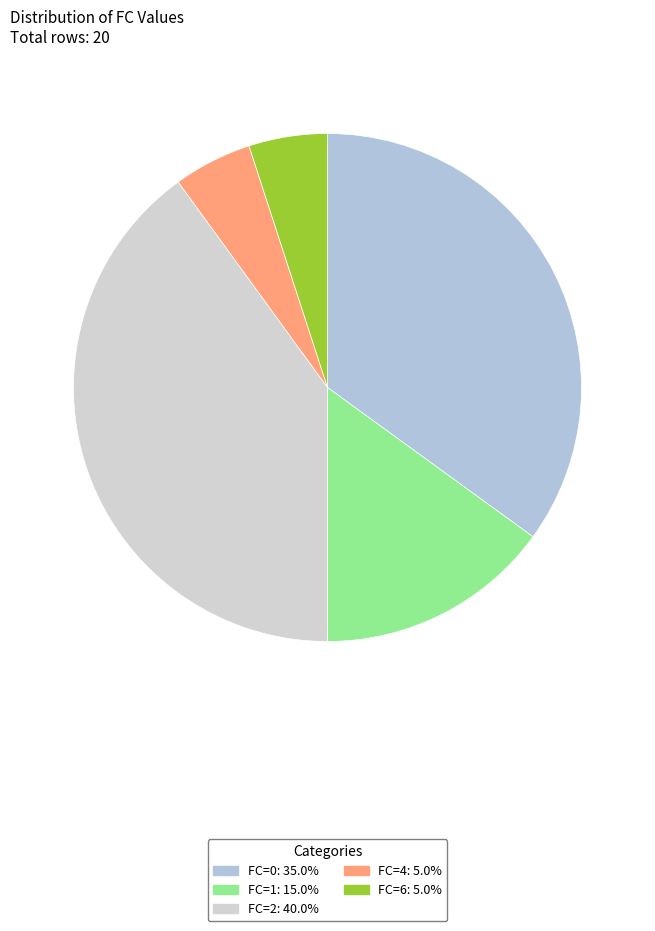

How many segments does this pie chart have?

5